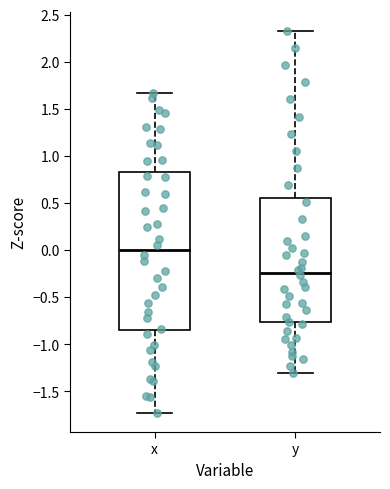

Where does the lower whisker of the box for y end on the y-axis? The values are not printed on the chart, so give them approximately, as read against the axis.

-1.30